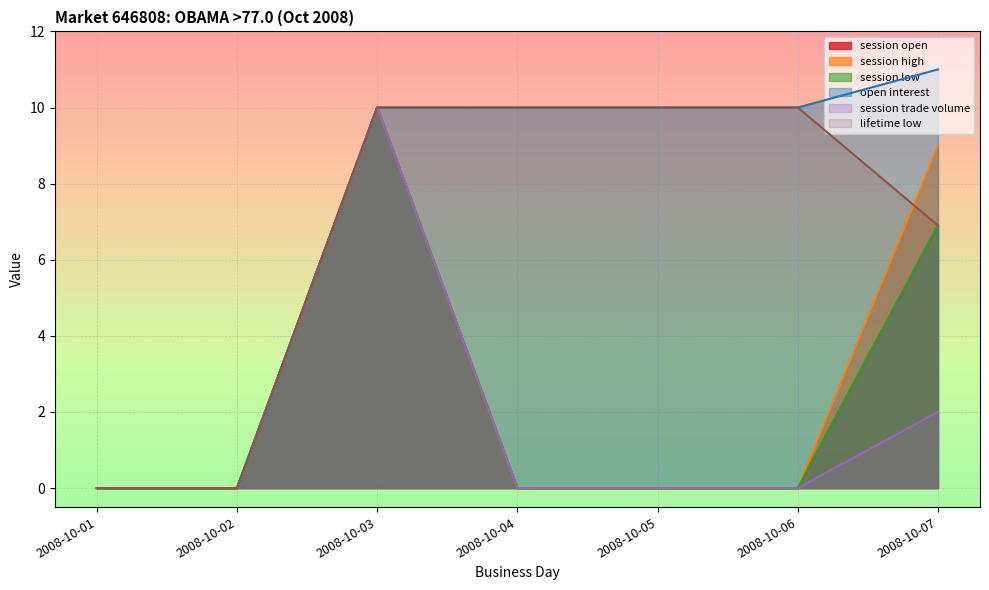

At how many categories does at least one series exceed 3?

5